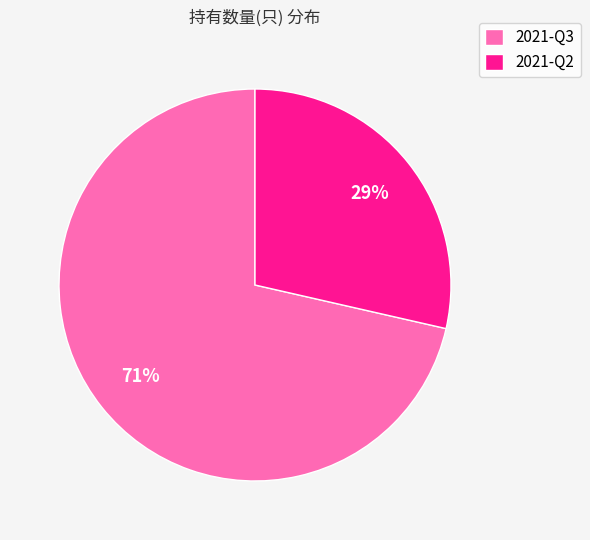

Is it true that 2021-Q3 is 71% of the pie?

True